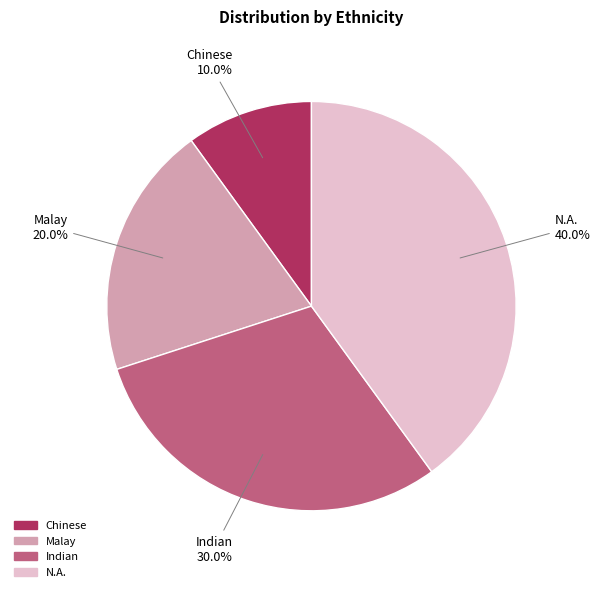

To the nearest percent, what is the difference between the largest and smallest slice percentages?

30%